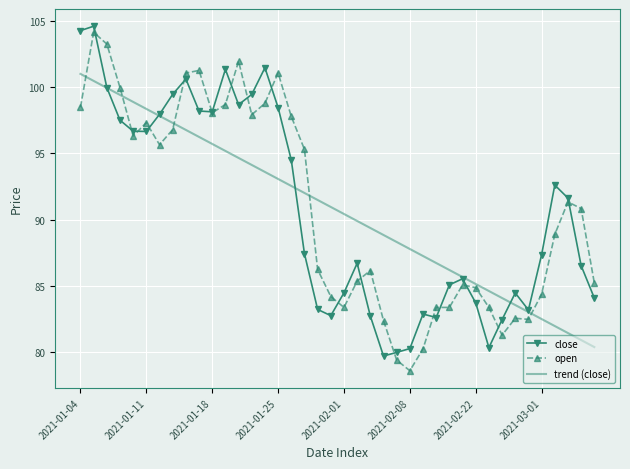

What is the maximum value for trend (close)?

101.0